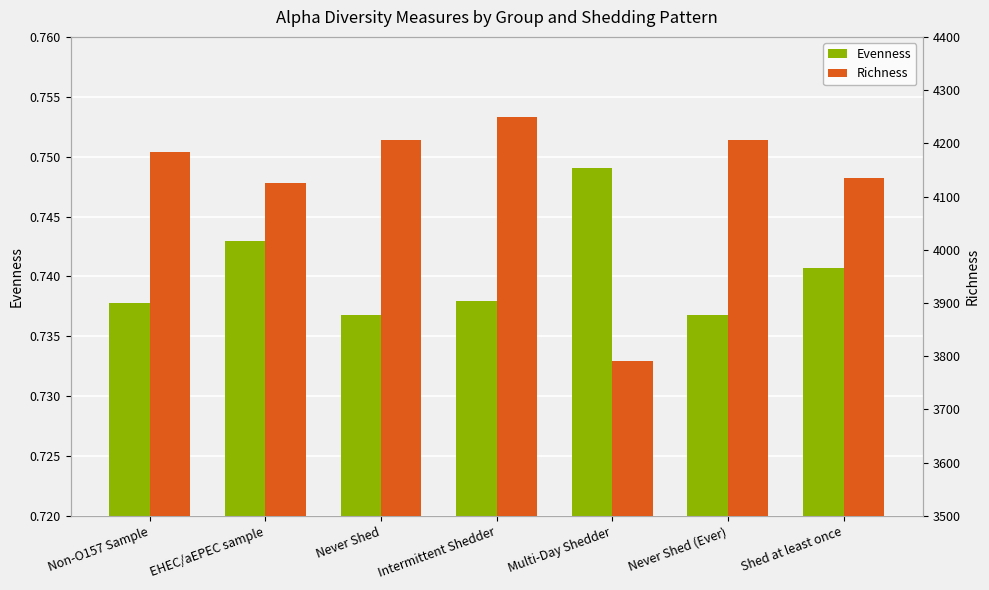

What is the label of the 7th bar from the left?

Shed at least once